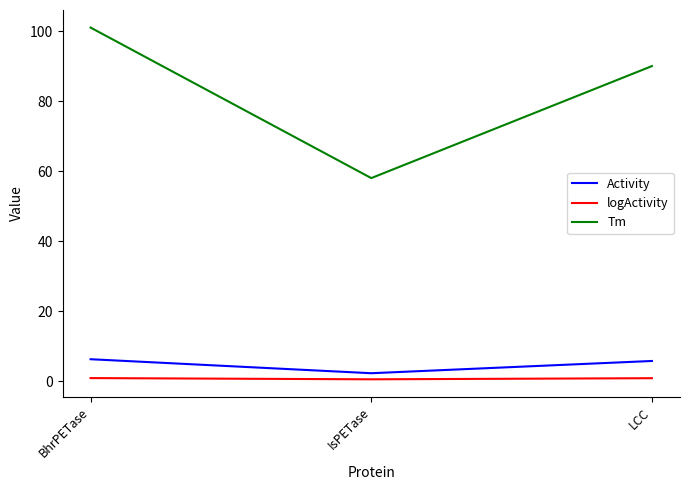

Rank the series at BhrPETase from lowest to highest value.

logActivity, Activity, Tm